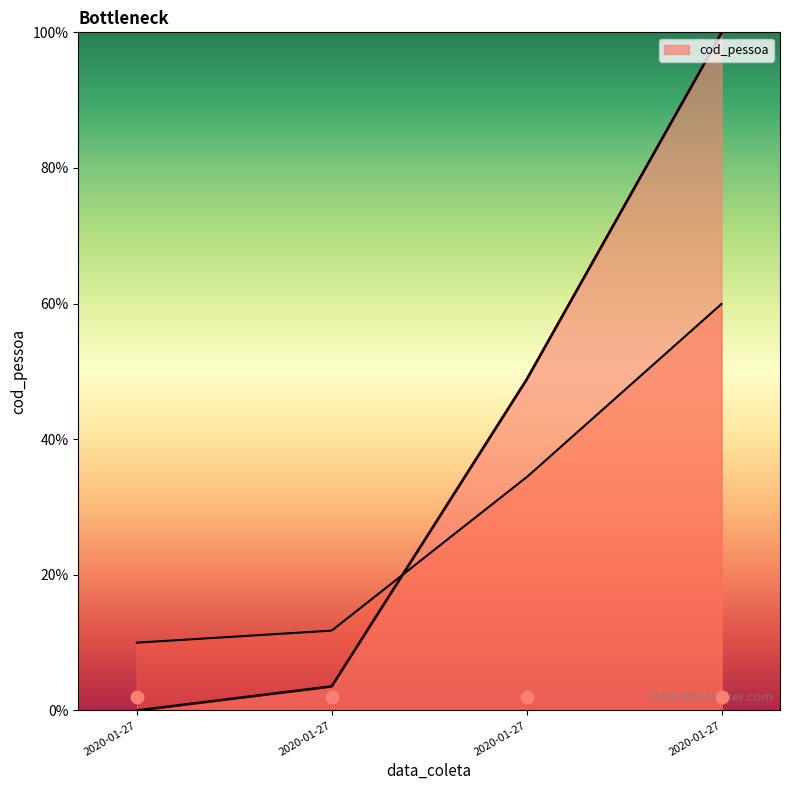

What is the change in value from 2020-01-27 to 2020-01-27?

+51.1